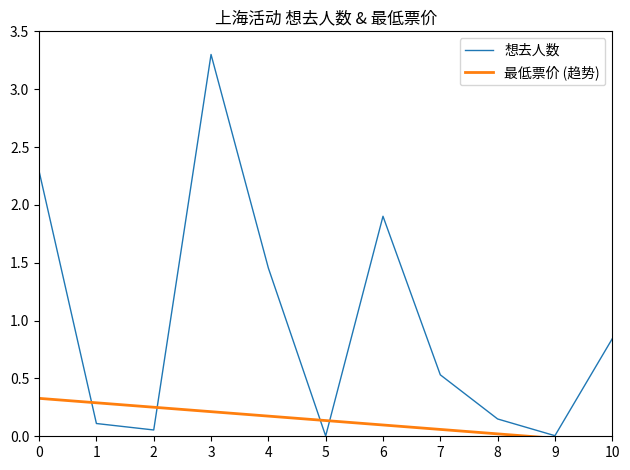

What is the difference between the maximum and second lowest values?

3.3